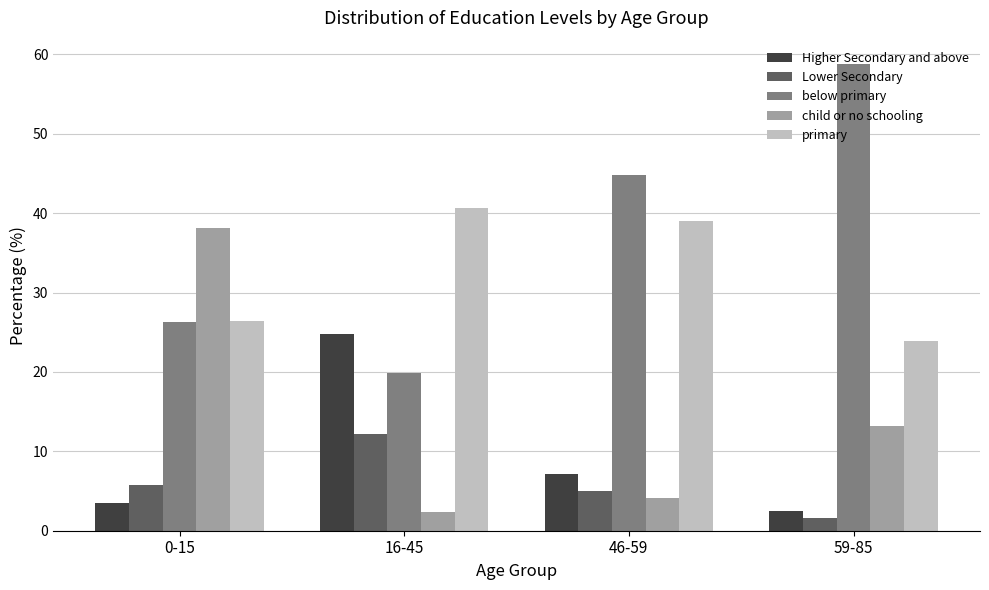

Is the value of primary at 16-45 greater than the value of Lower Secondary at 59-85?

Yes